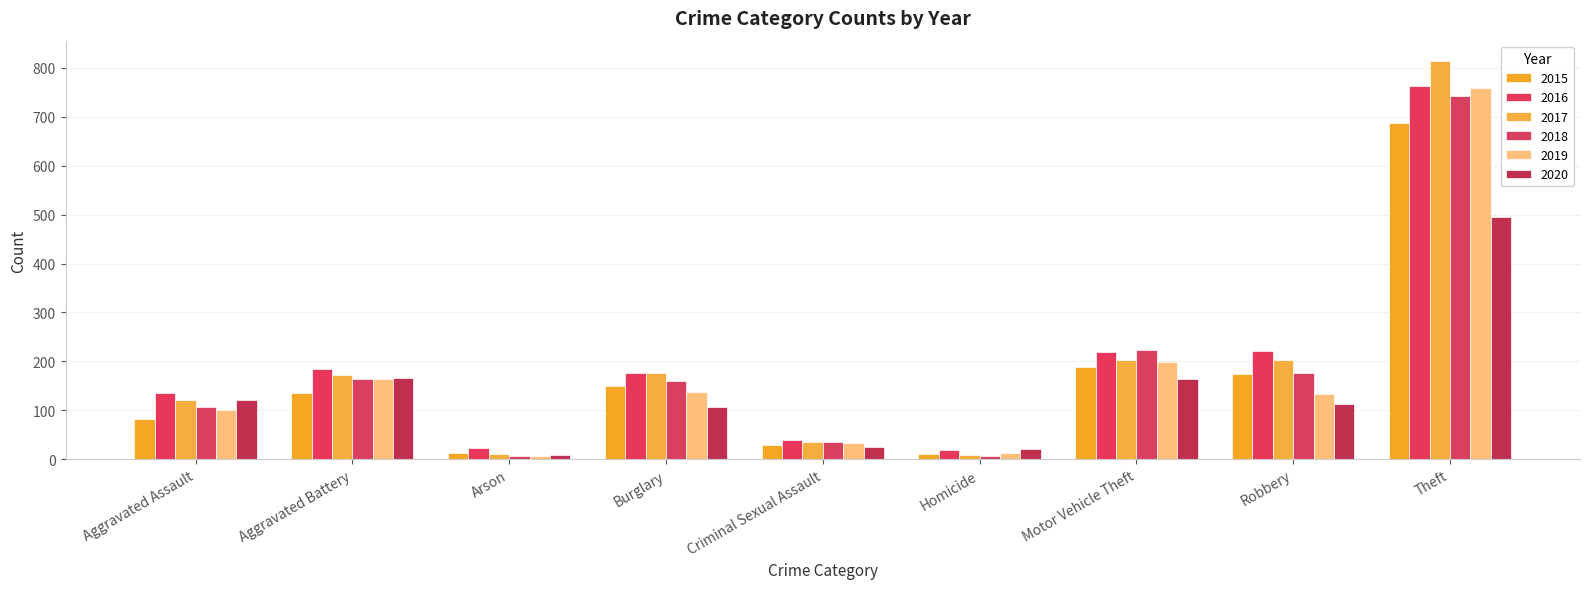

Between Burglary and Aggravated Assault, which is larger?

Burglary